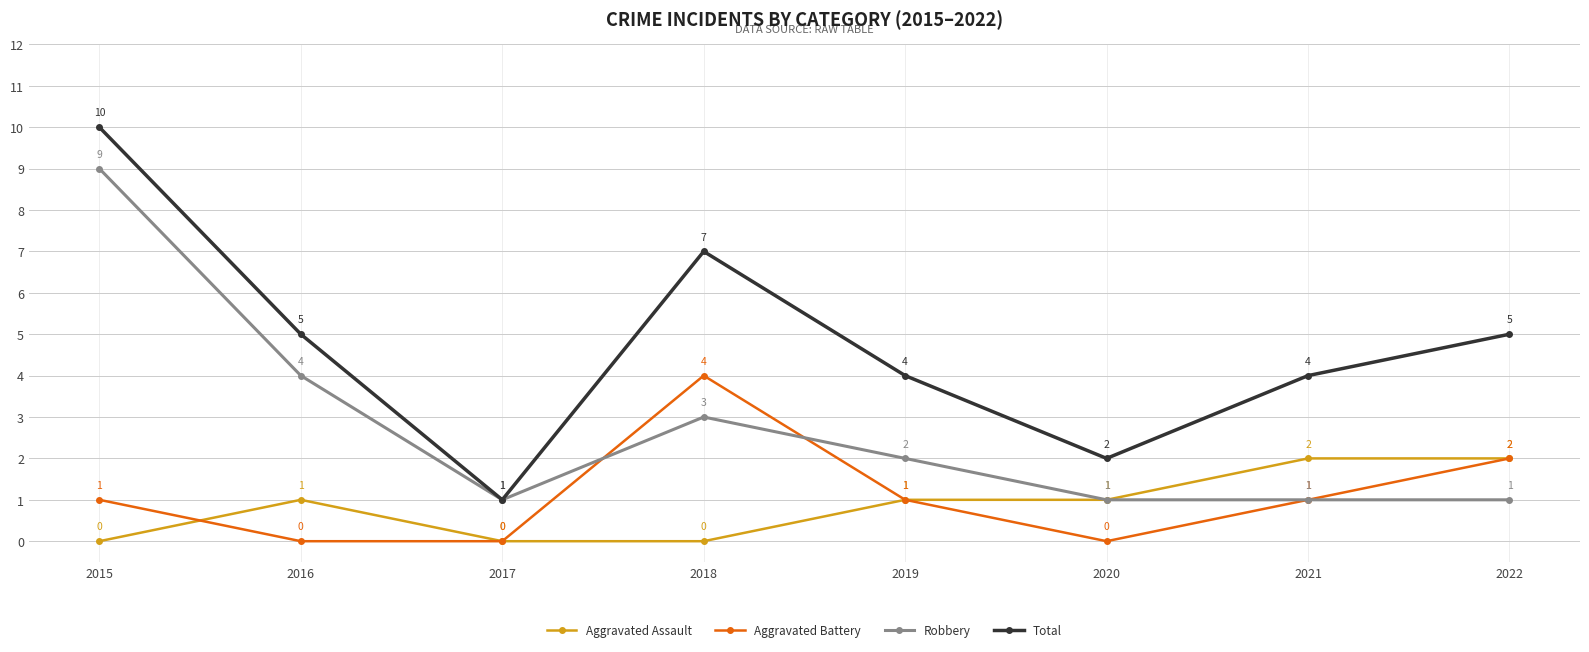

Is this an area chart (filled region under the line)?

No